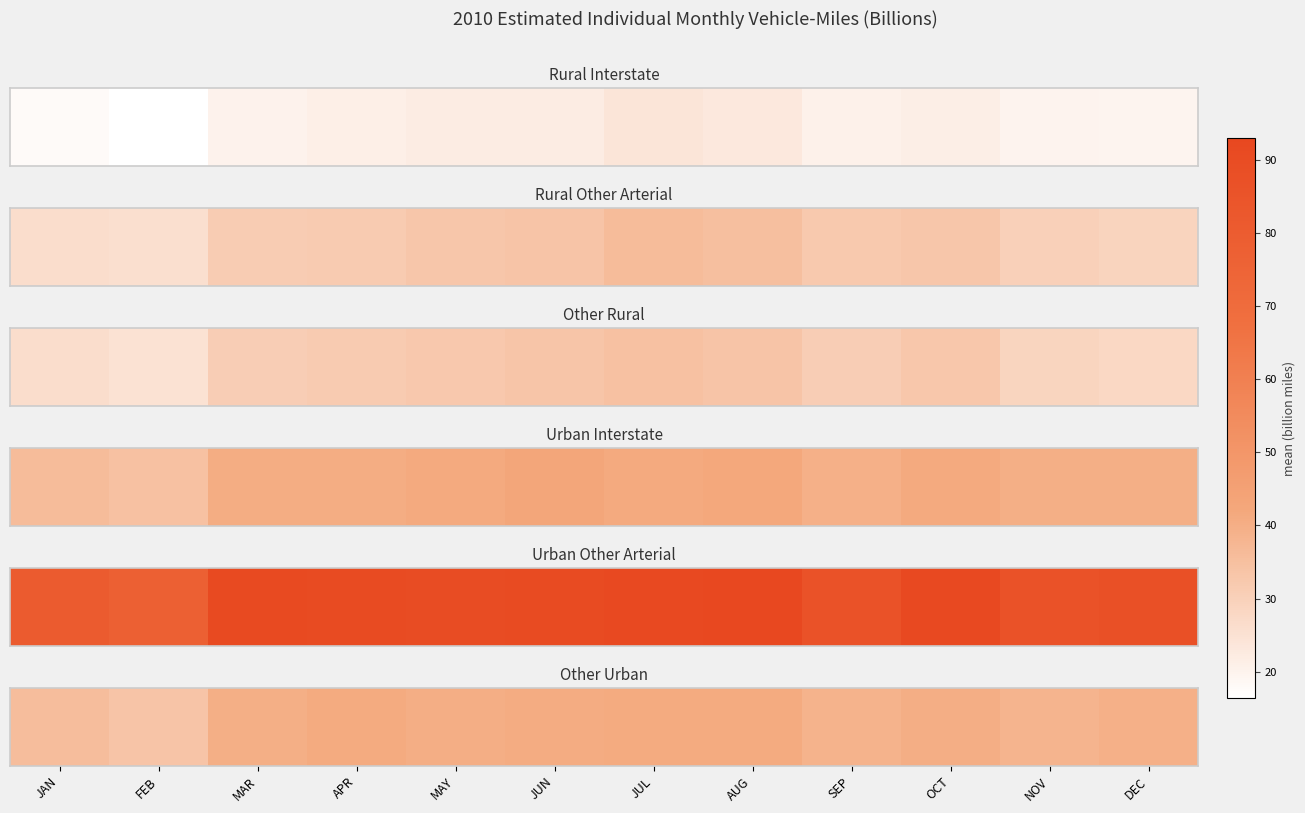

Which has a higher value, MAY or MAR?

MAY